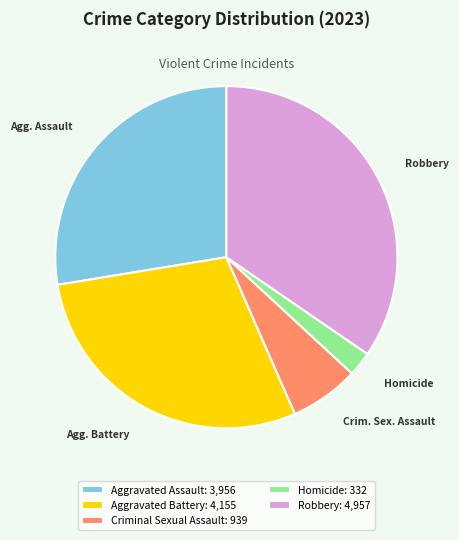

Which category has the biggest portion of the pie?

Robbery